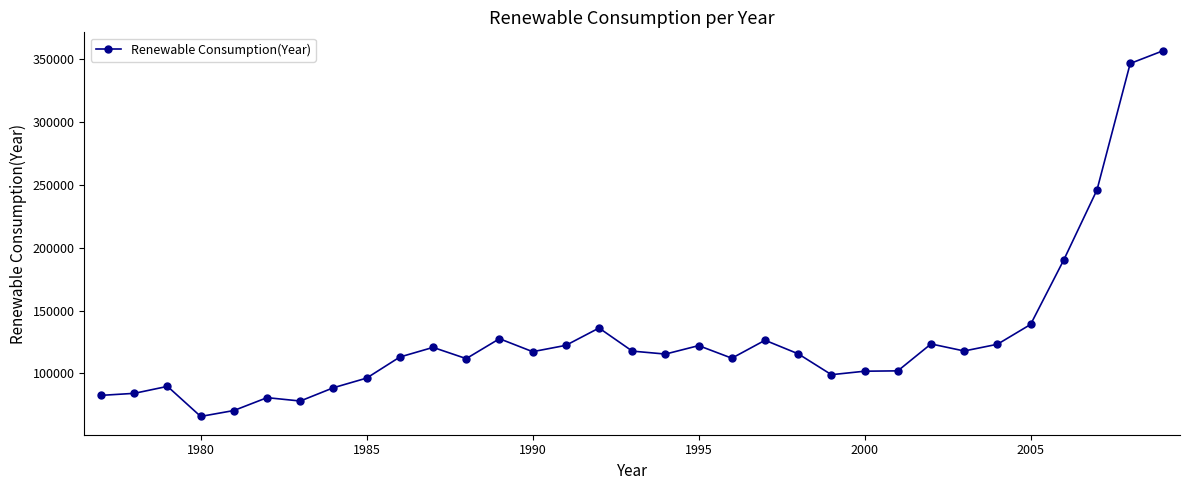

What is the maximum value shown in the chart?

356634.8